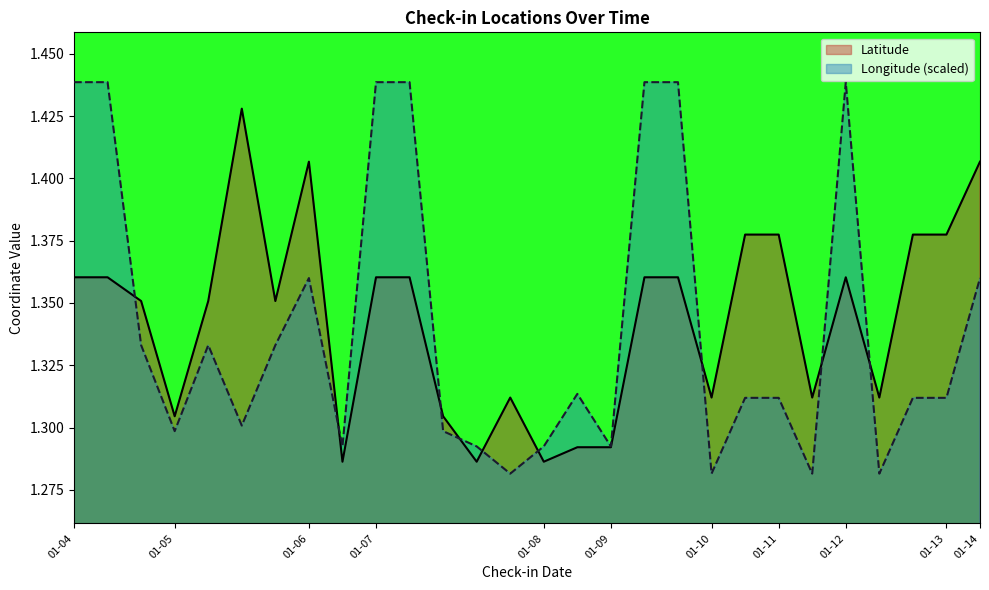

Which series has the largest range (max minus min)?

Longitude (scaled)